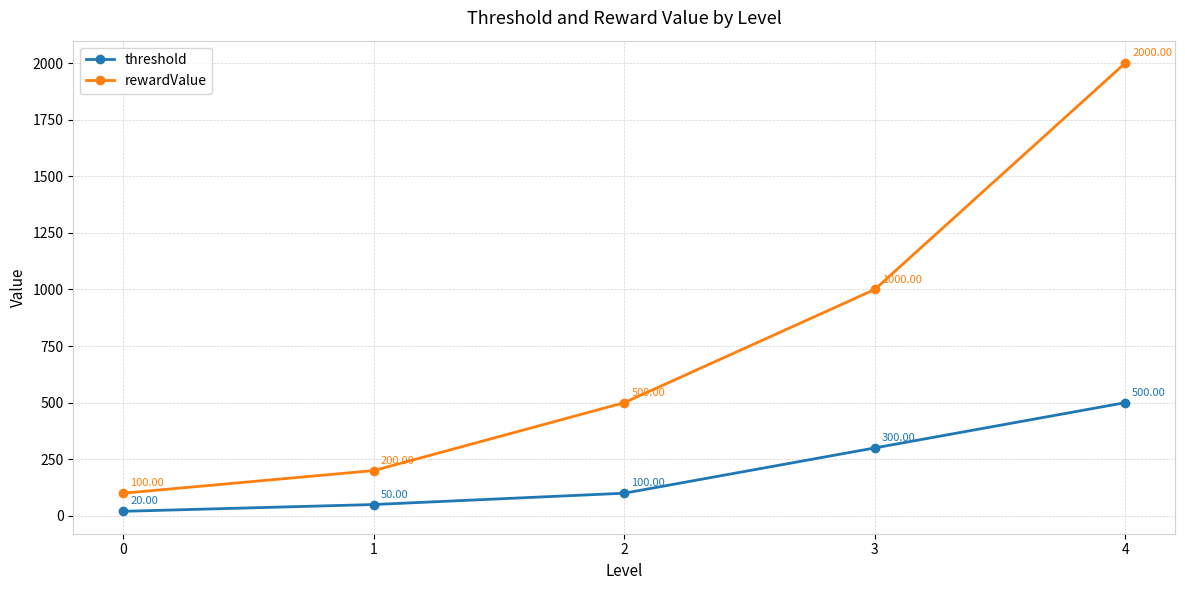

How many lines are shown in the chart?

2